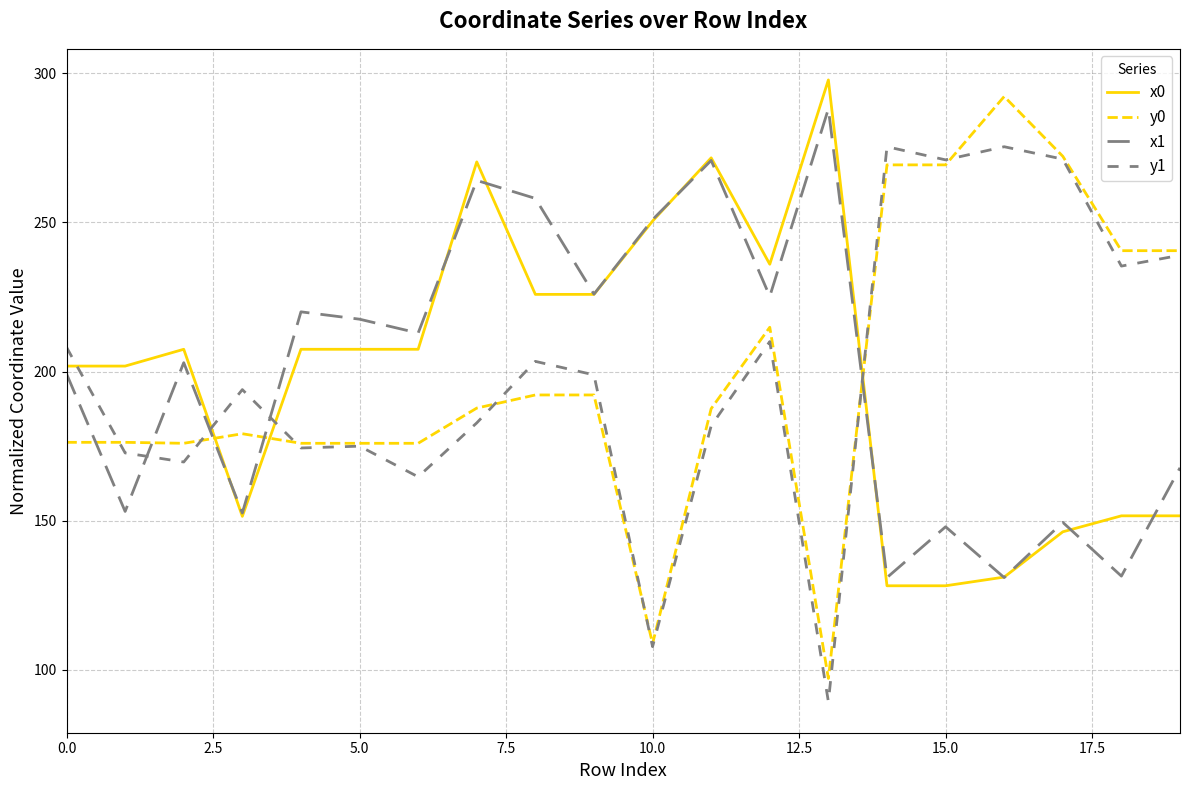

Rank the series by their maximum value, from highest to lowest.

x0, y0, x1, y1